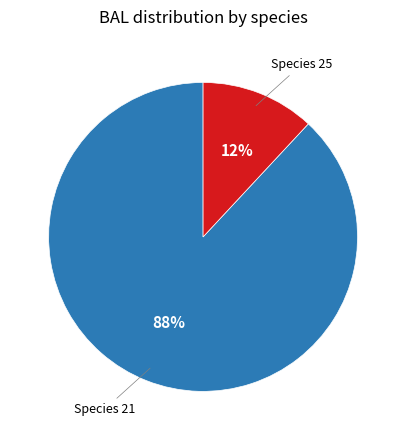

How many slices are in this pie chart?

2